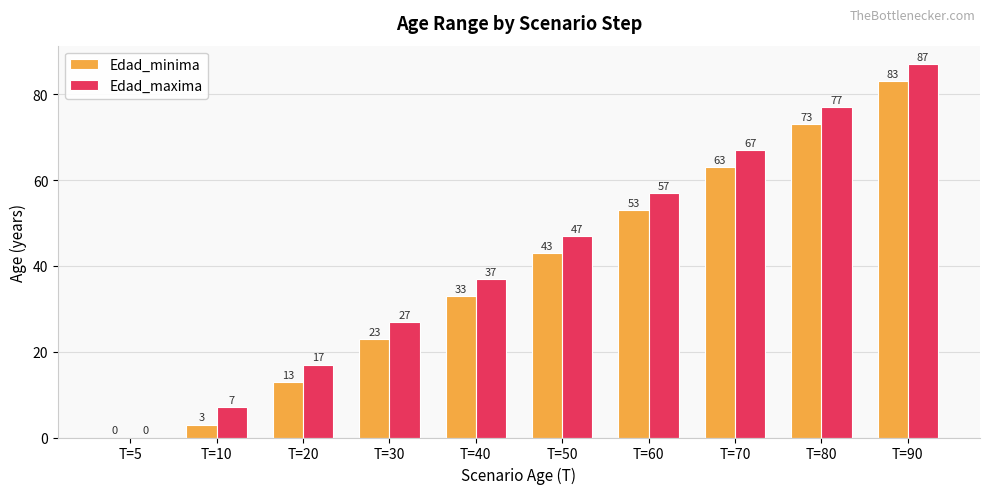

Between T=5 and T=20, which series saw the biggest shift?

Edad_maxima